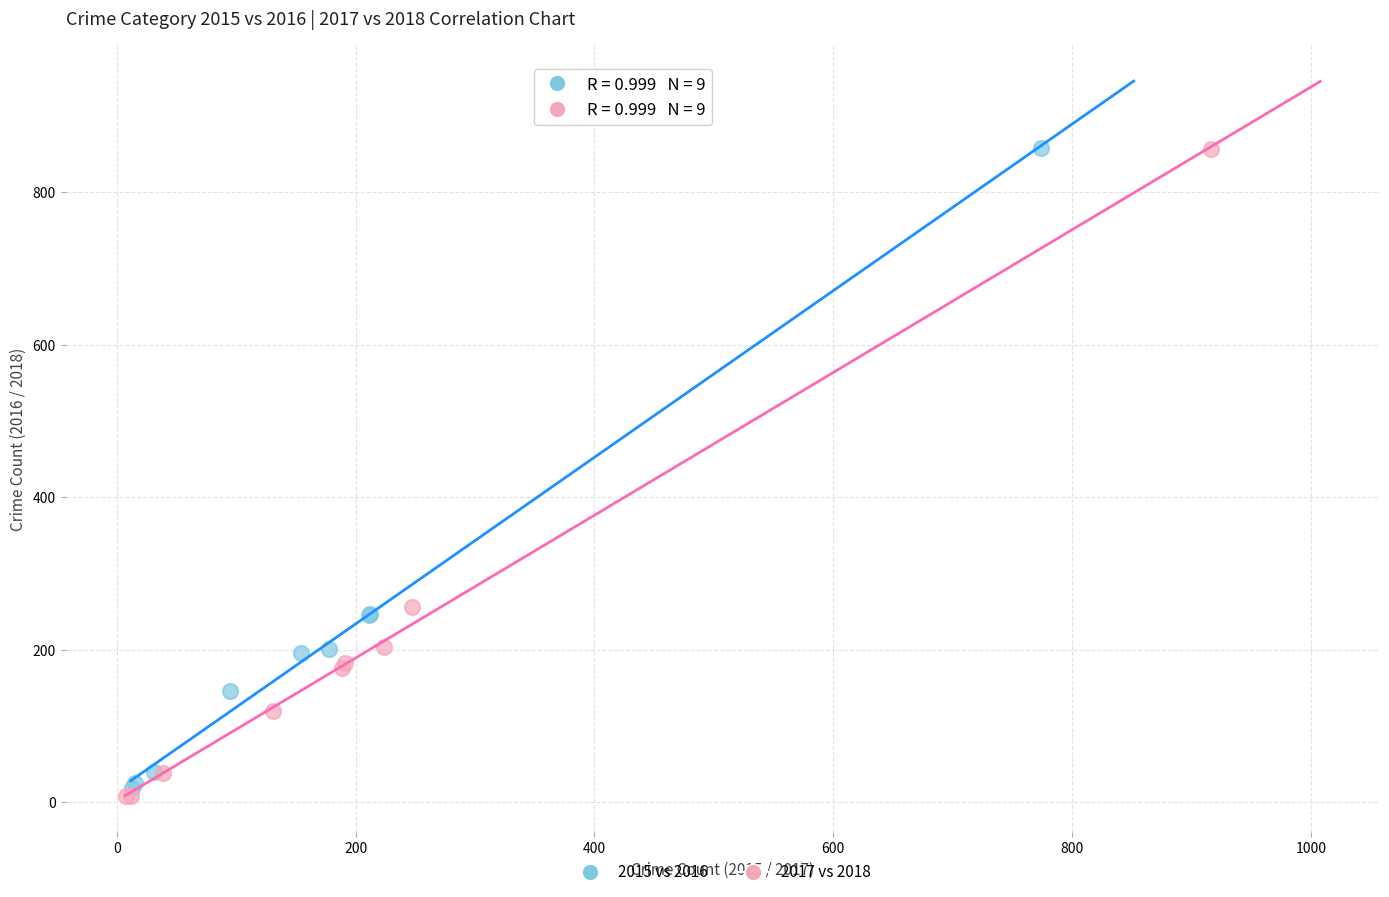

Which series has the widest spread of Y values?

2017 vs 2018